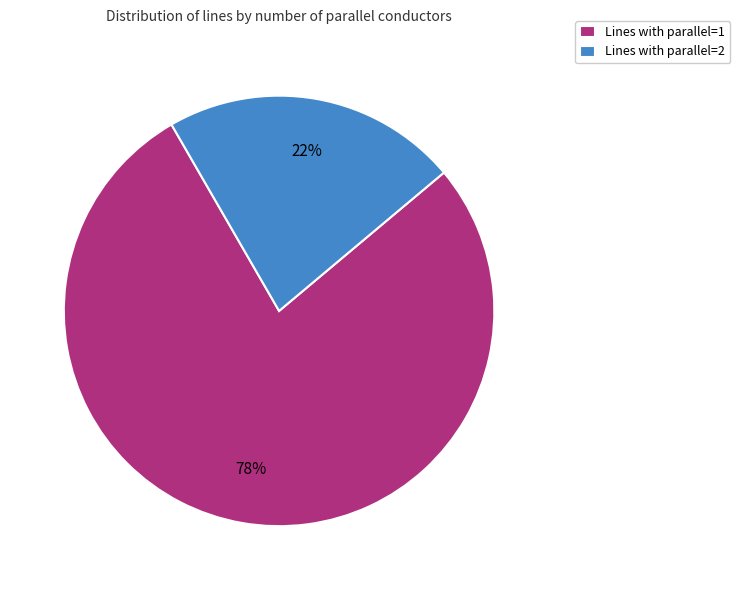

Between Lines with parallel=1 and Lines with parallel=2, which is larger?

Lines with parallel=1